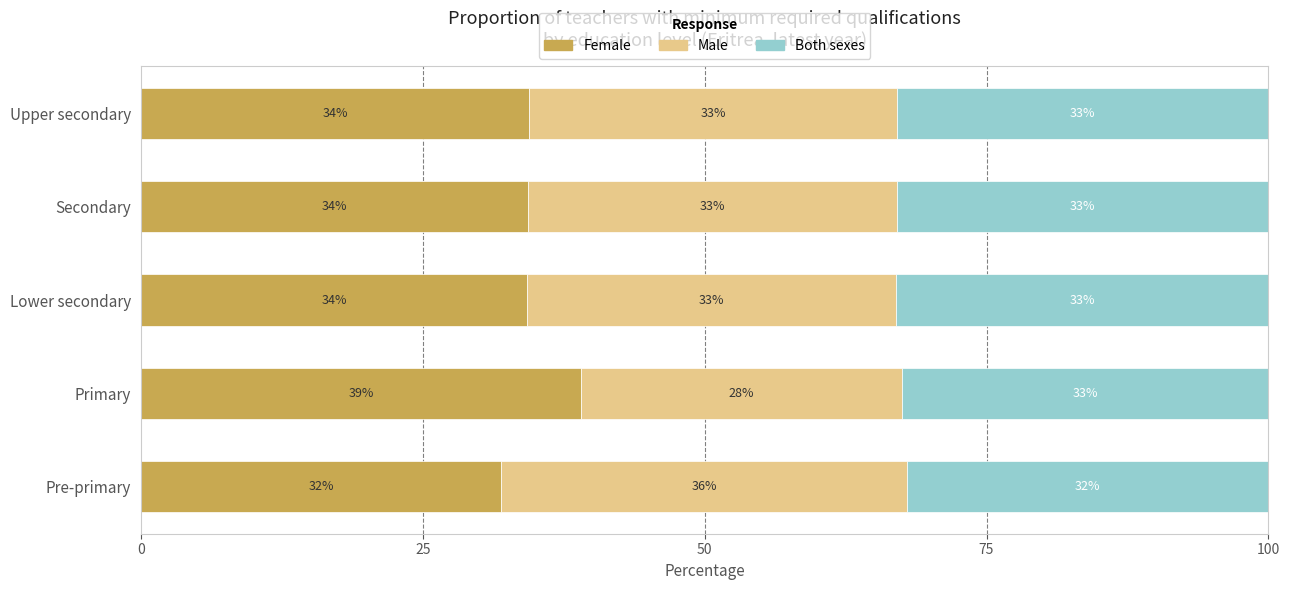

The Female series shows 11.1 at Secondary. True or false?

False